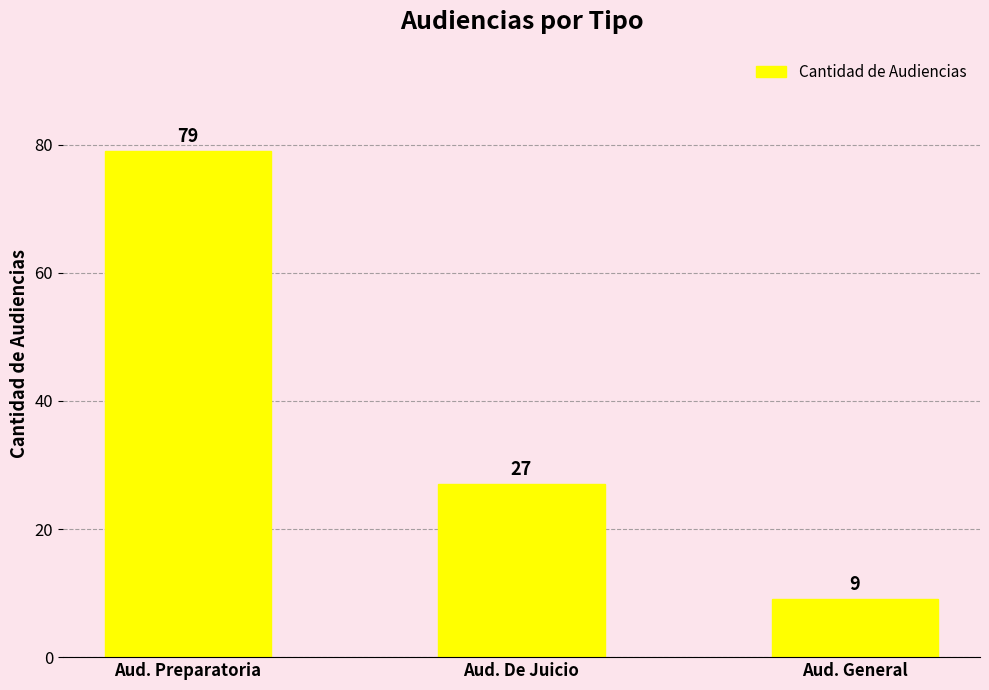

What is the change in value from Aud. Preparatoria to Aud. De Juicio?

-52